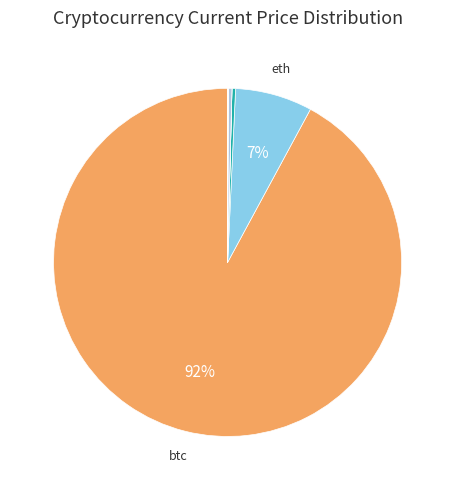

To the nearest percent, what is the average slice percentage?

12%